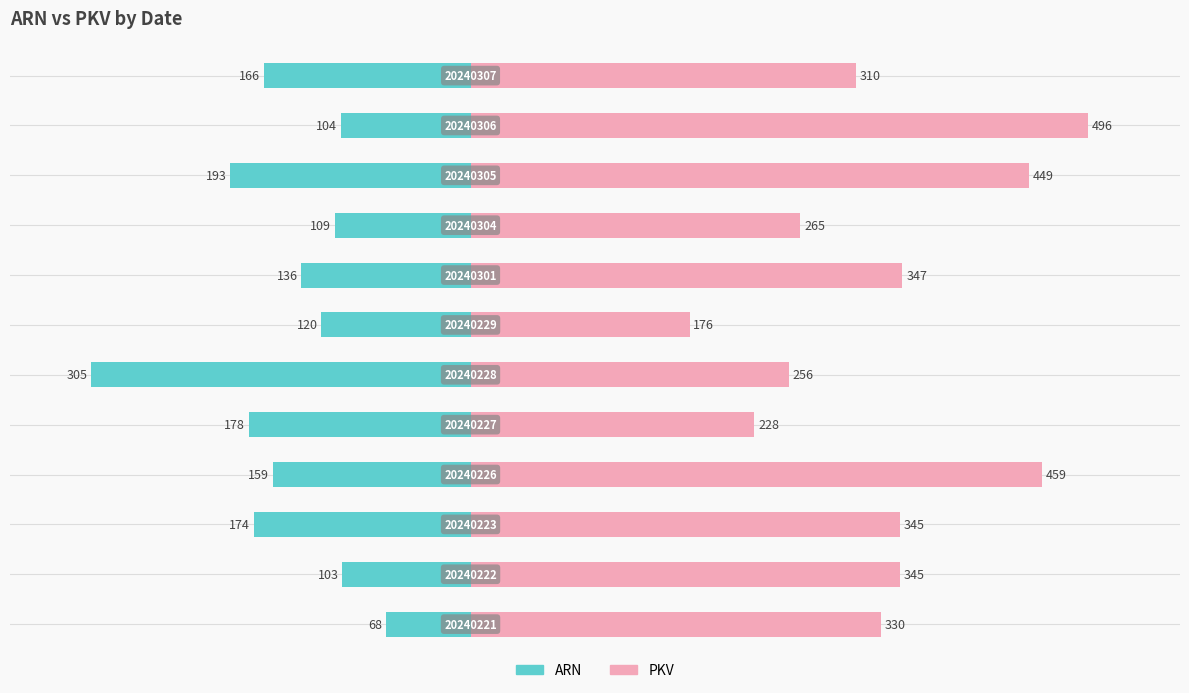

Which series has the largest total across all categories?

PKV